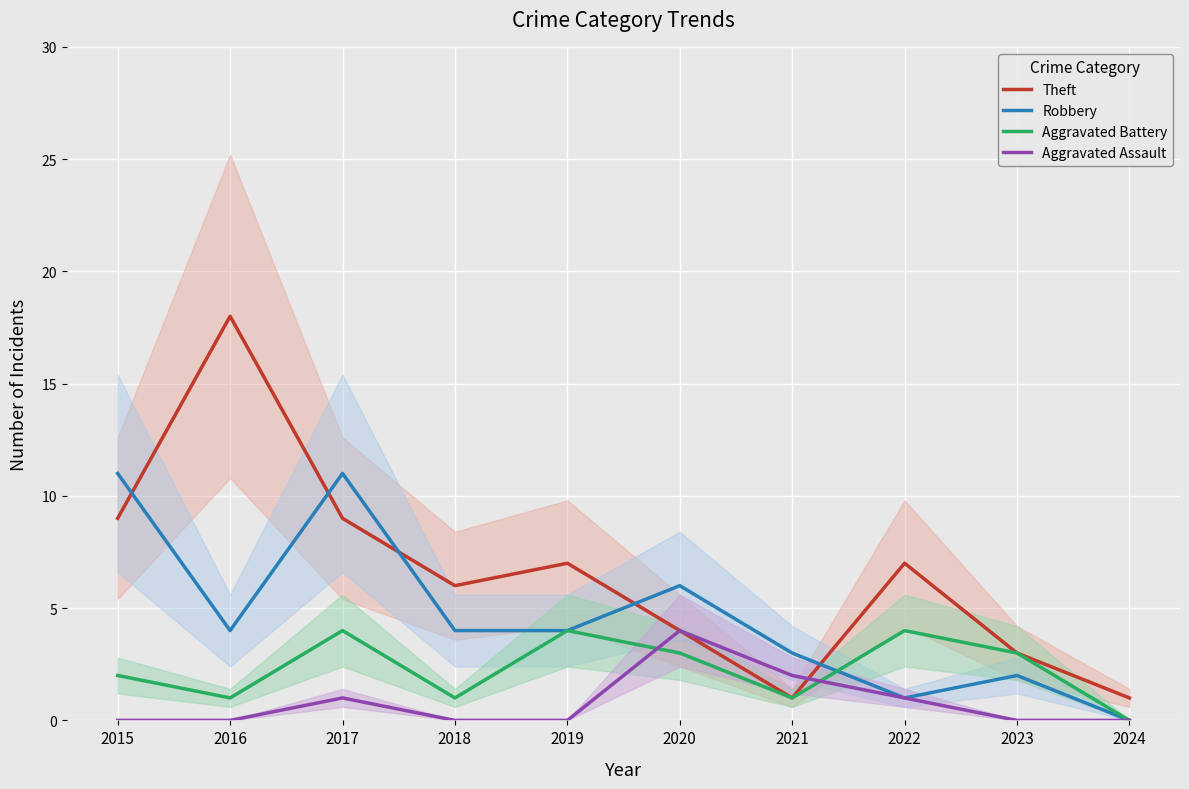

What is the value of the Theft point at the 4th from the left?

6